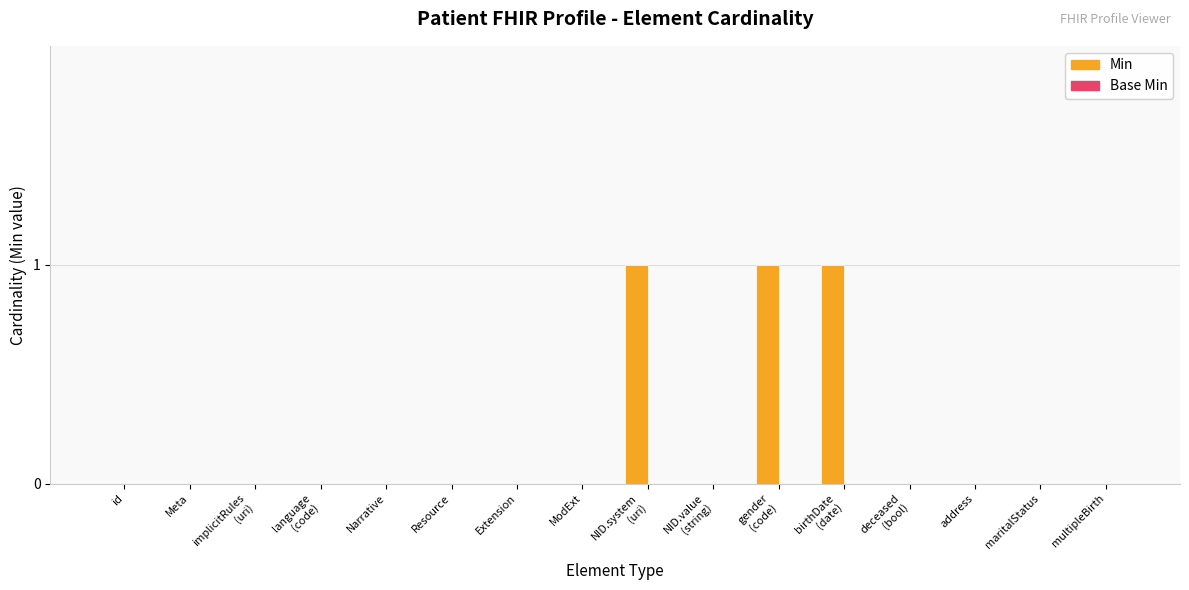

What is the maximum value shown in the chart?

1